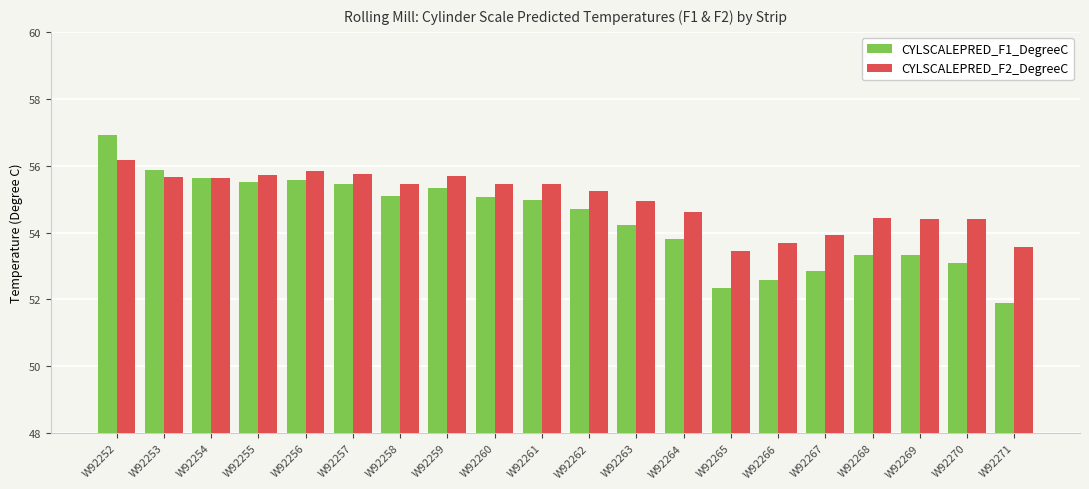

What is the approximate value of CYLSCALEPRED_F2_DegreeC at W92267?

53.9